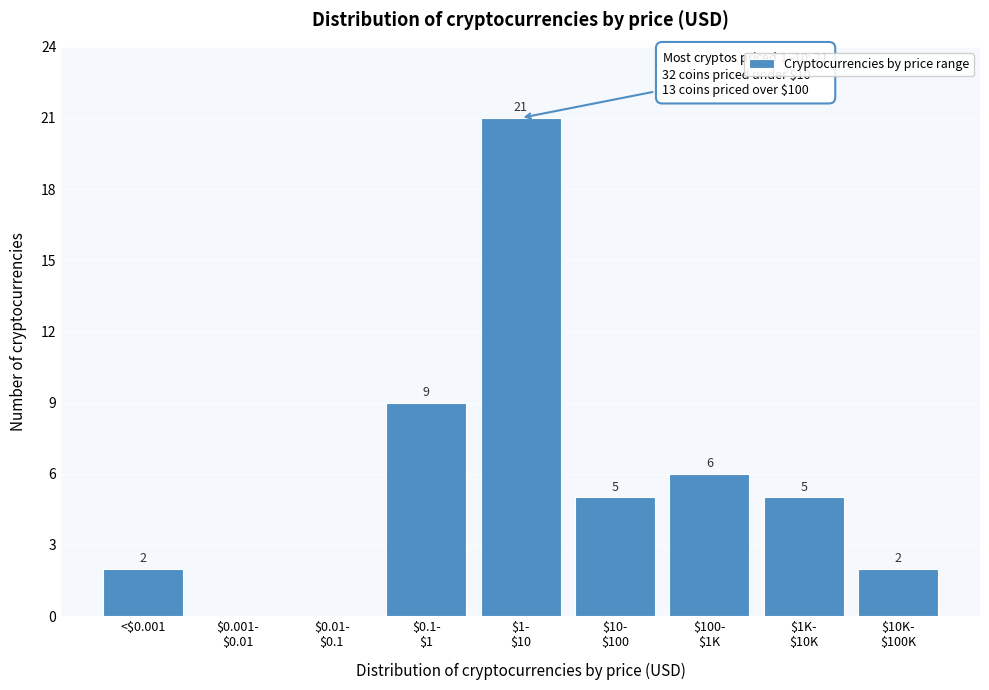

What is the maximum value shown in the chart?

21